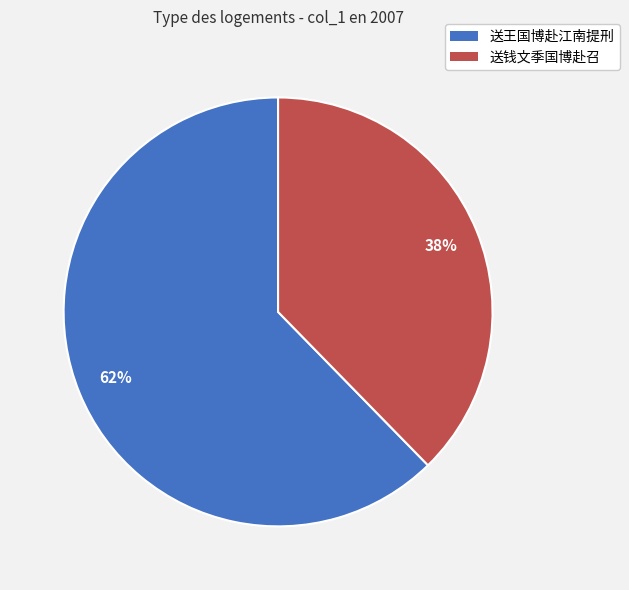

Is the sum of 送王国博赴江南提刑 and 送钱文季国博赴召 greater than half?

Yes